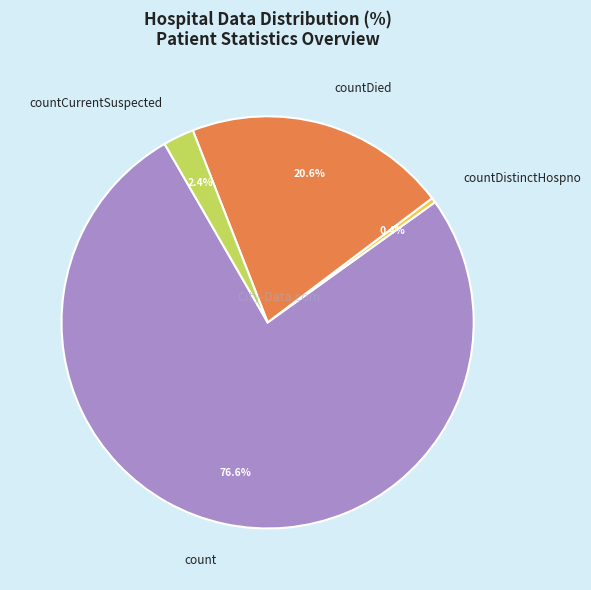

Between count and countCurrentSuspected, which is larger?

count